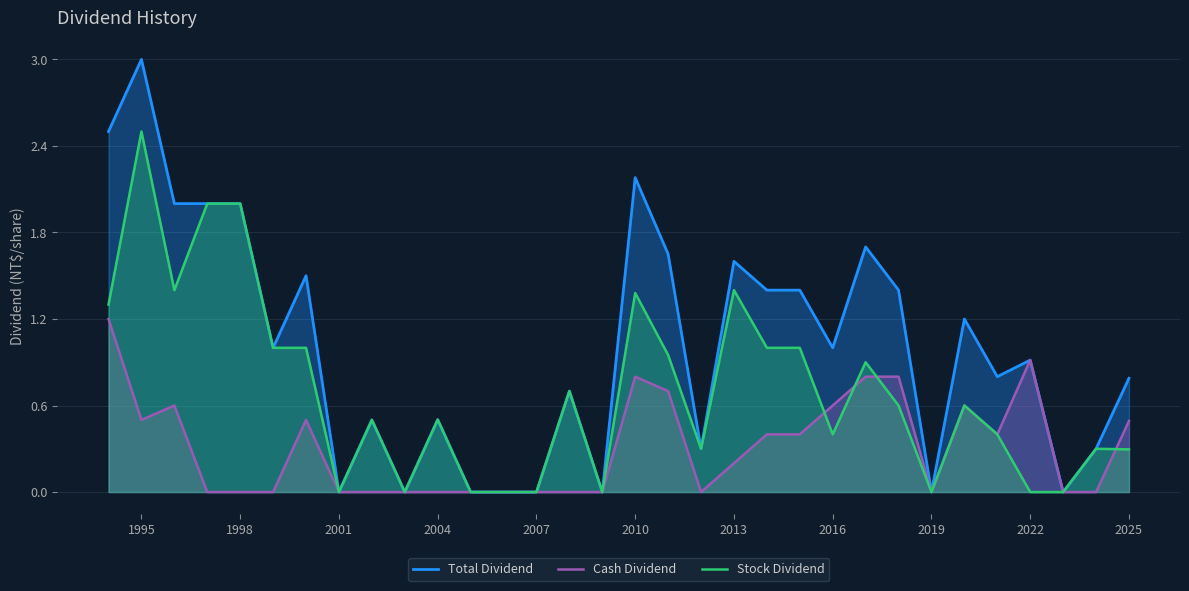

Does the chart display data point markers on the line(s)?

No